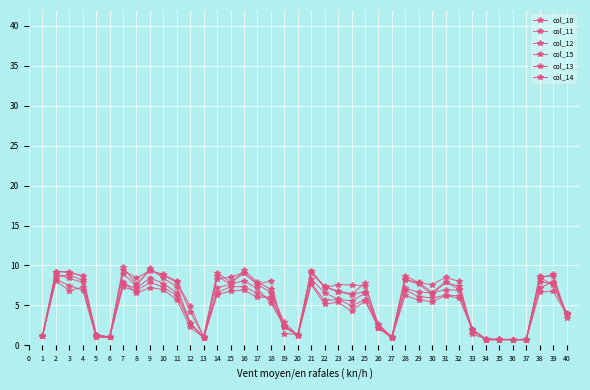

The value of col_10 at 30 is 4.0. True or false?

False